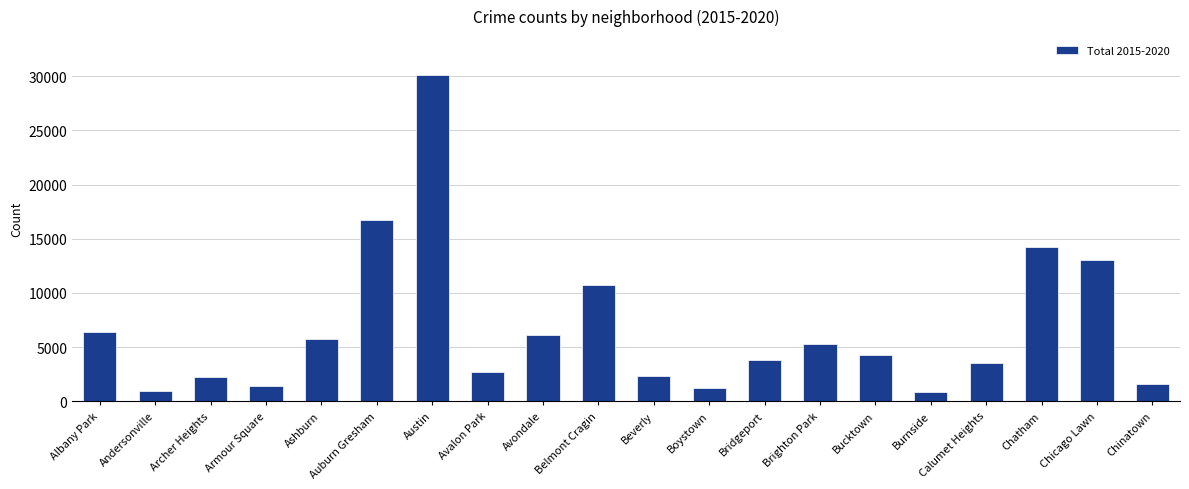

Is it true that the value at Avalon Park is 4206?

False